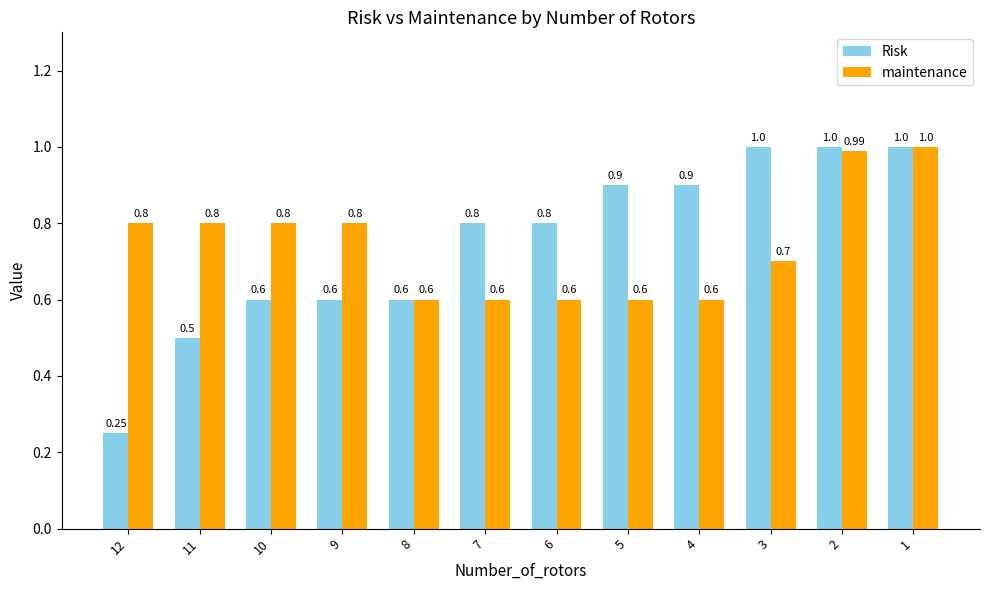

What is the maximum value shown in the chart?

1.0